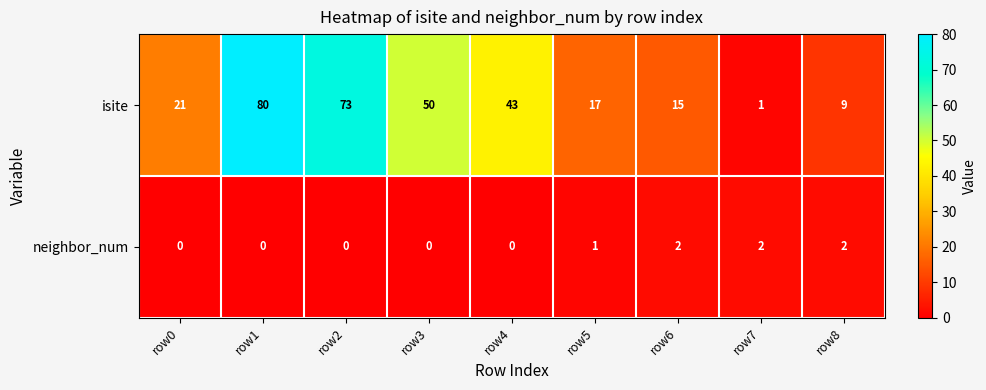

Which series changed the most between row0 and row1?

isite